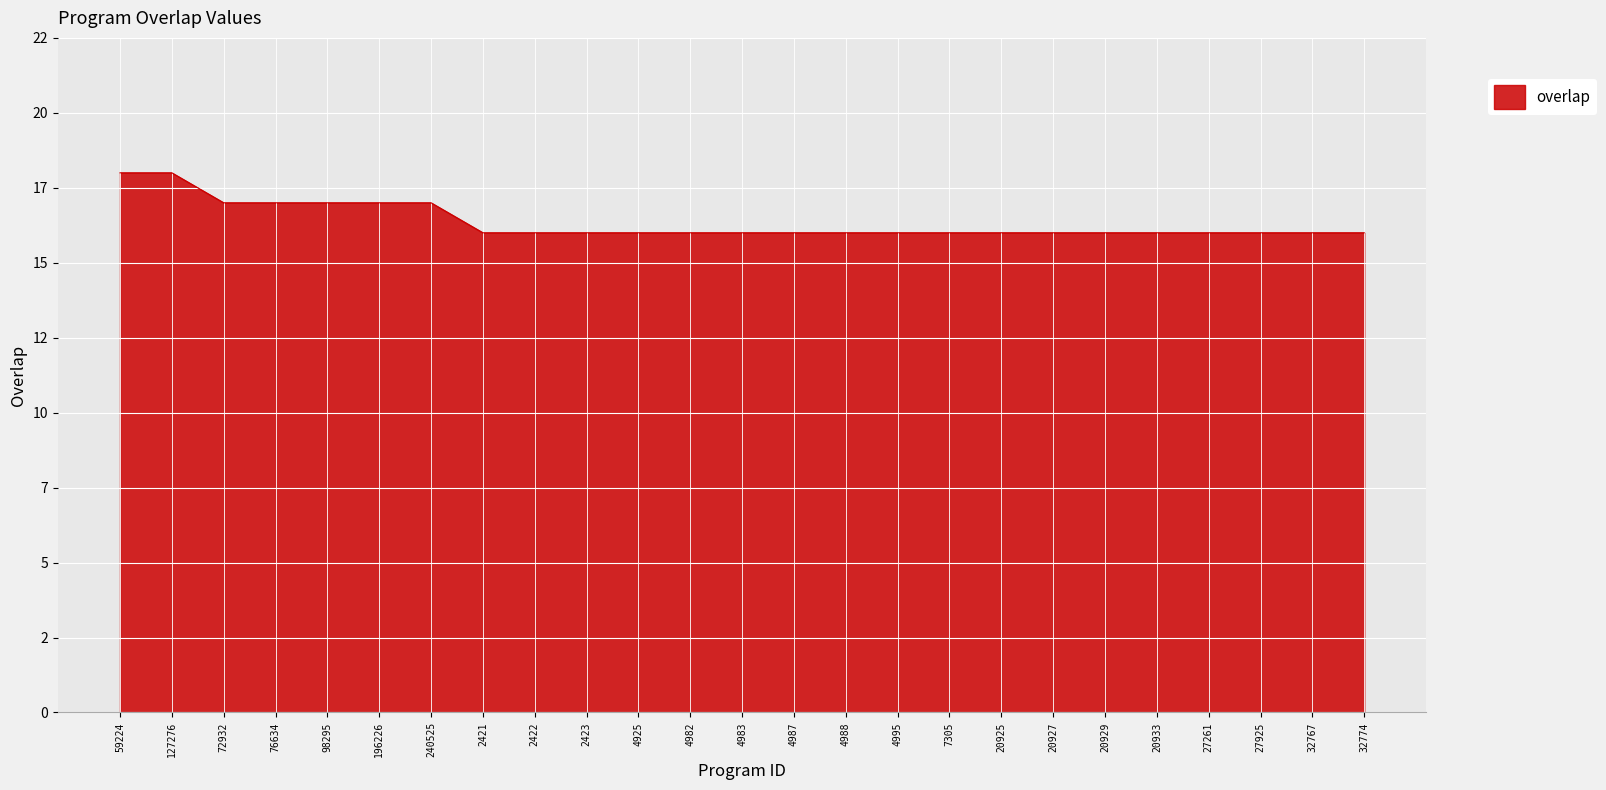

Does the chart display data point markers on the line(s)?

No